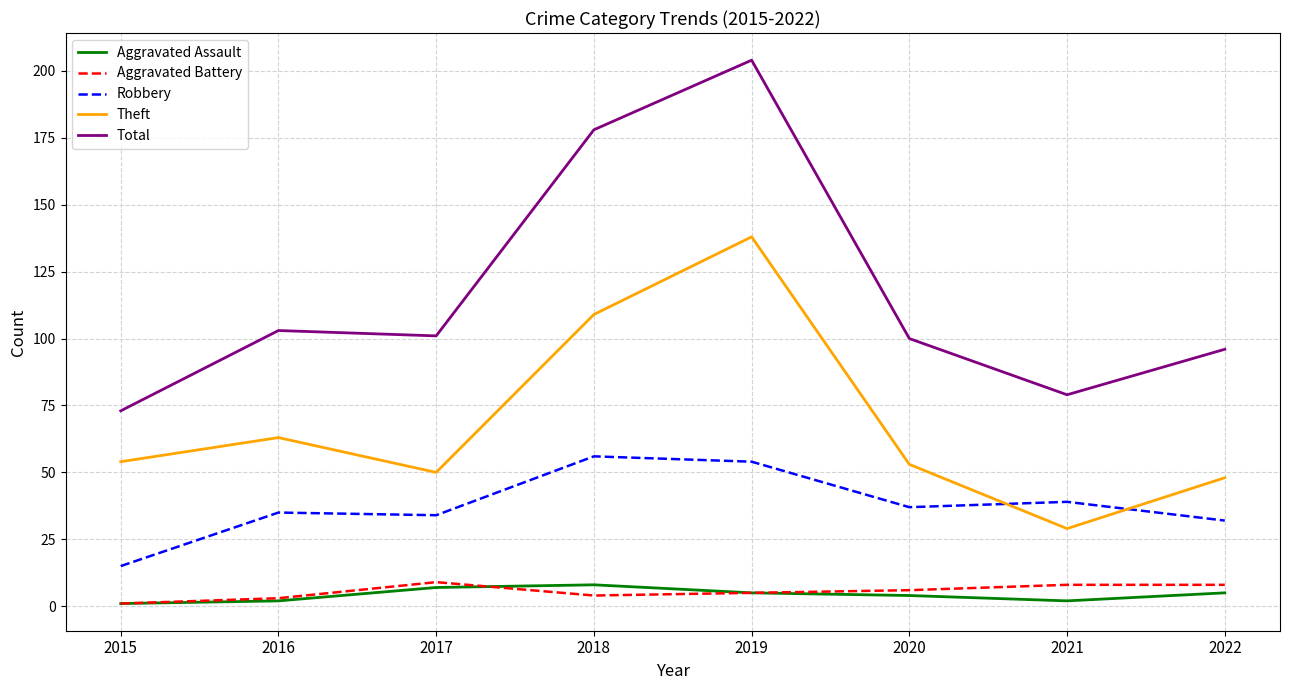

How many Aggravated Battery values are between 4 and 8?

5